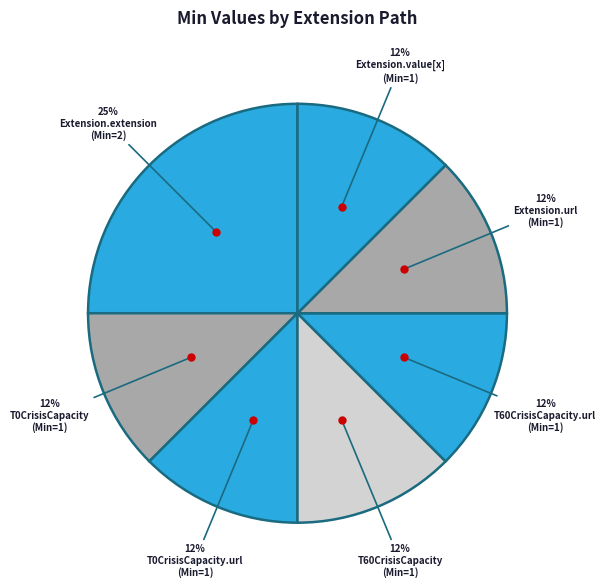

Count the number of slices in the pie.

7